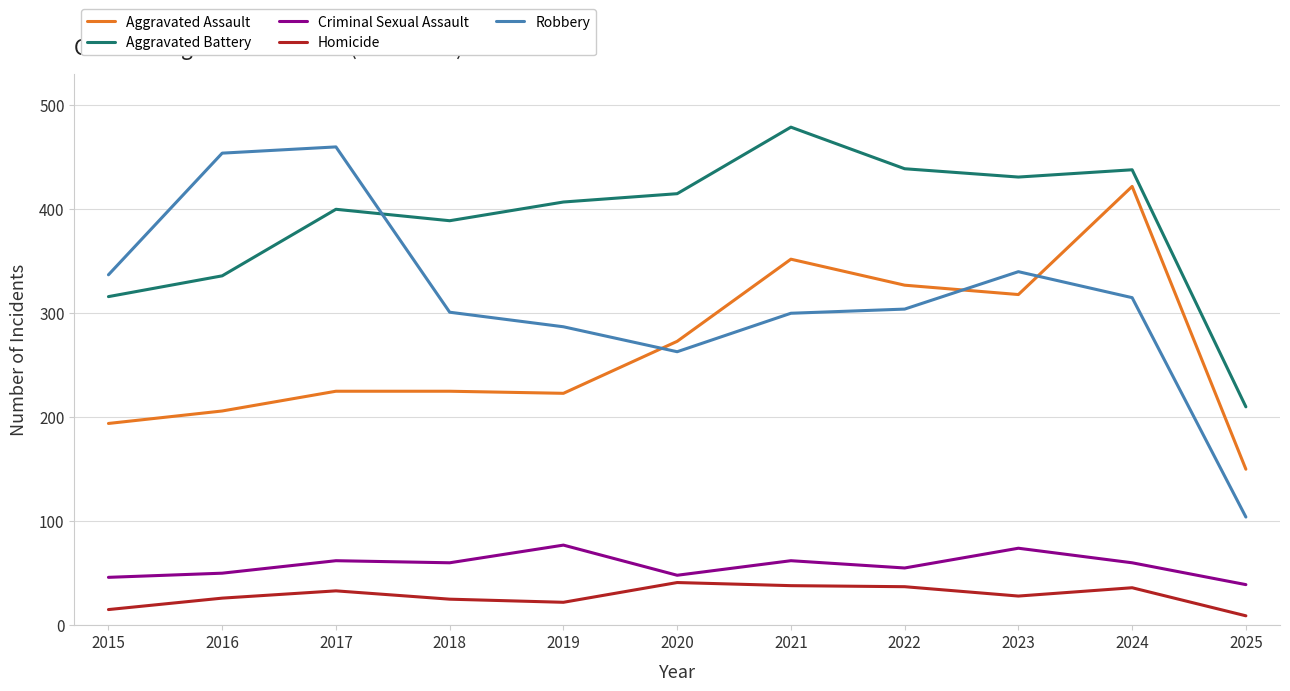

What is the difference between the Aggravated Assault values at 2018 and 2019?

2